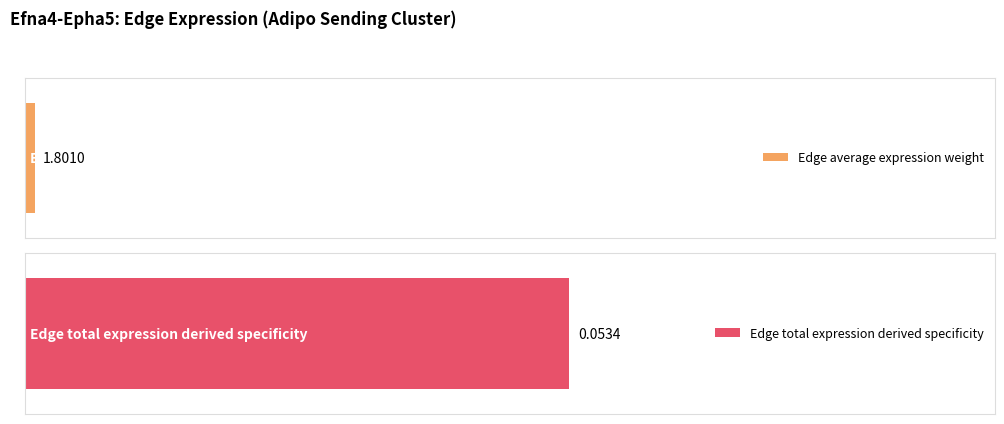

Are the bars horizontal?

Yes